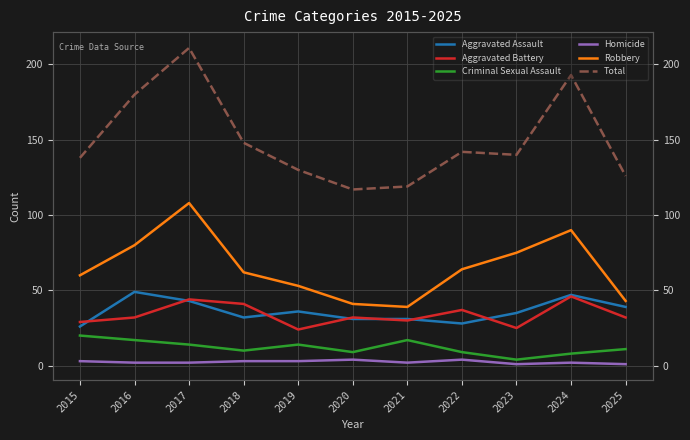

True or false: Robbery and Homicide intersect in this chart.

False